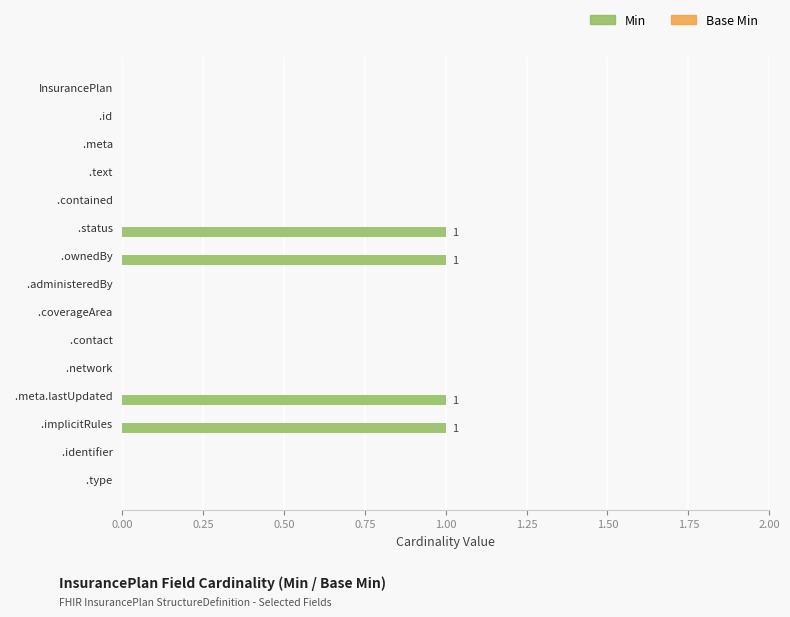

What is the maximum value shown in the chart?

1